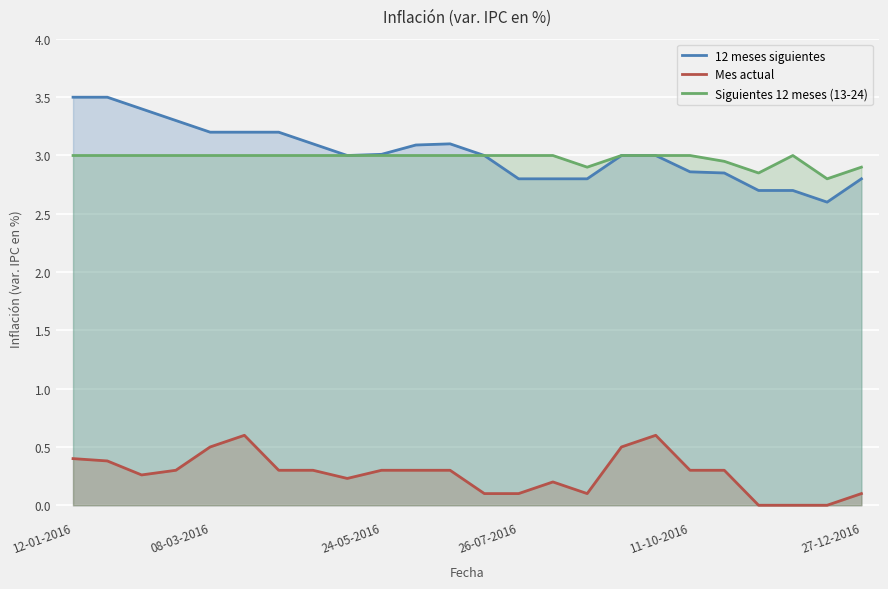

The value of Siguientes 12 meses (13-24) at 22 is 1.2. True or false?

False